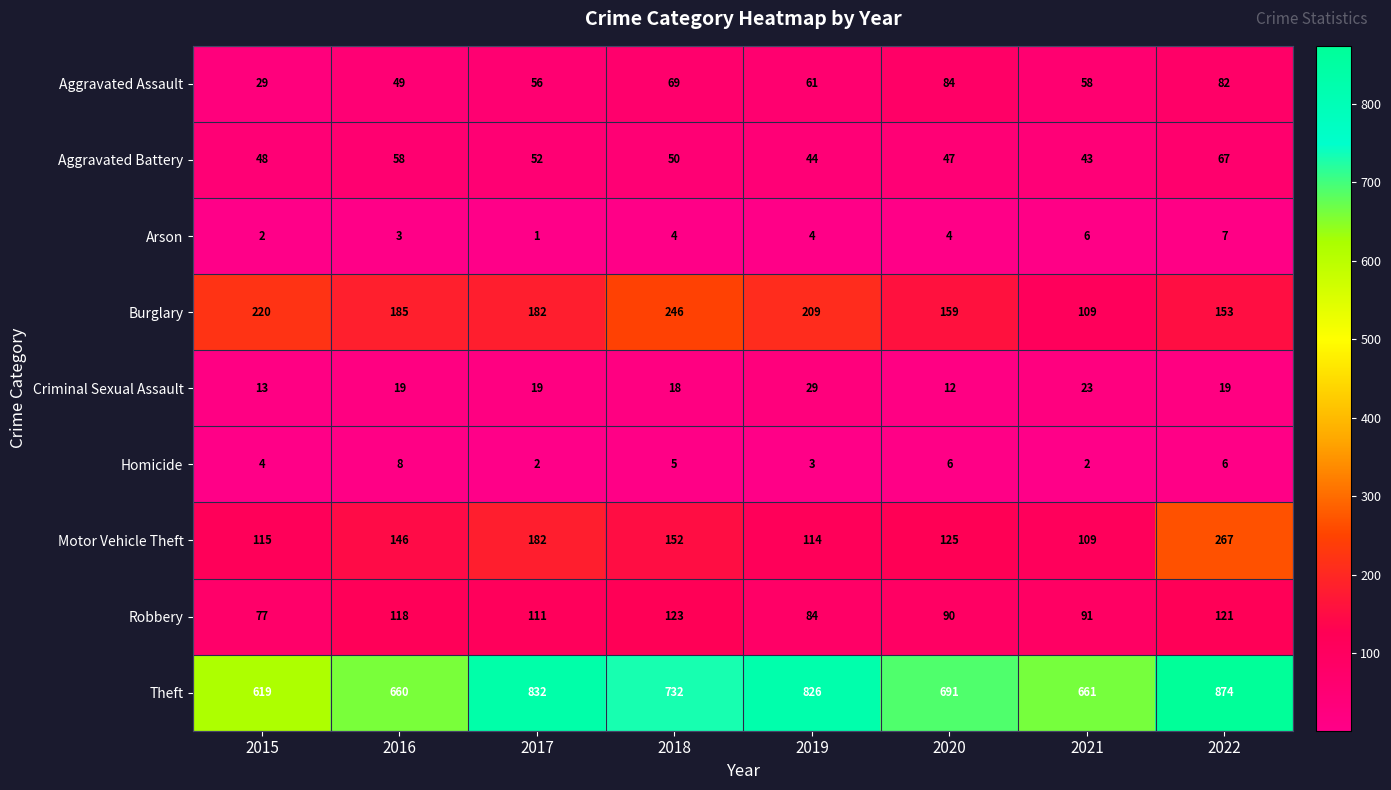

What is the highest value of the Arson series?

7